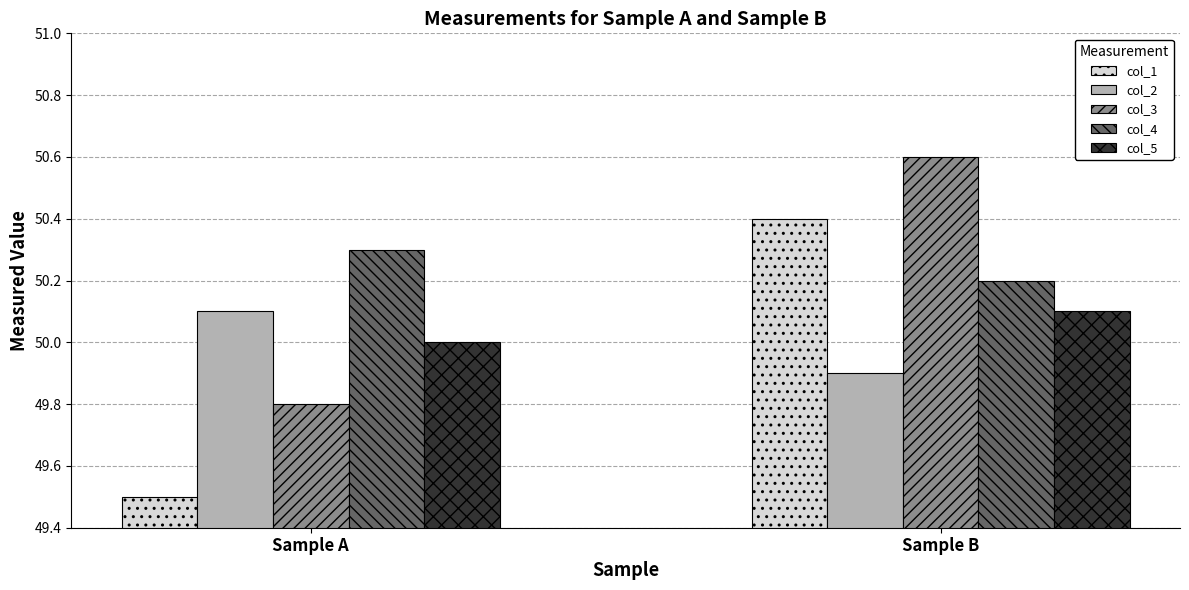

At how many categories does at least one series exceed 50?

2